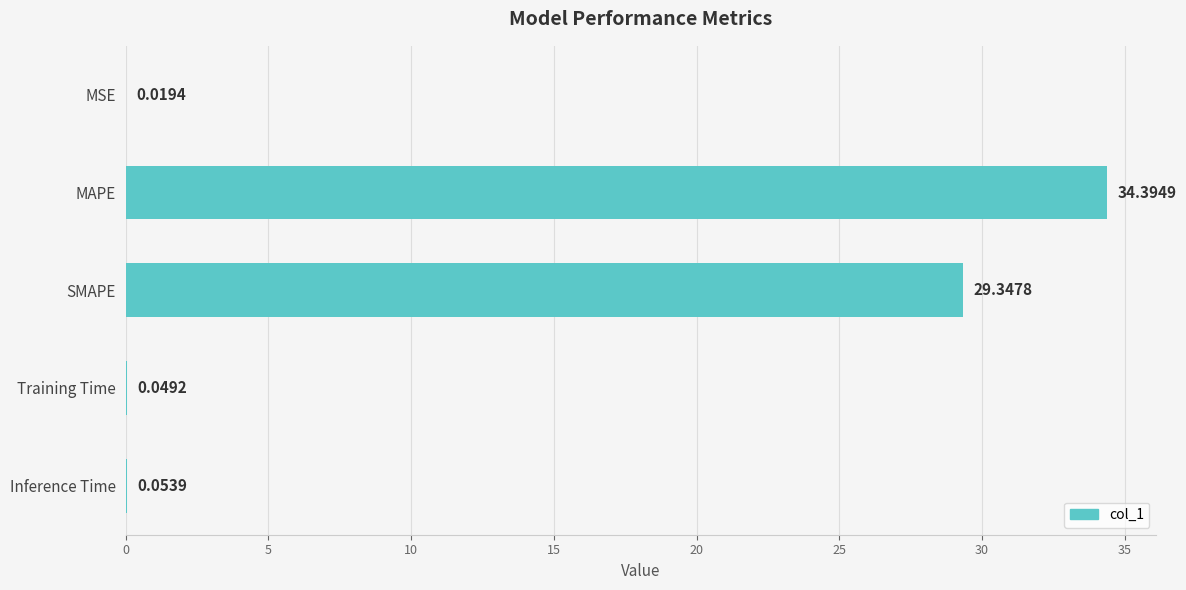

What is the change in value from MSE to MAPE?

+34.4